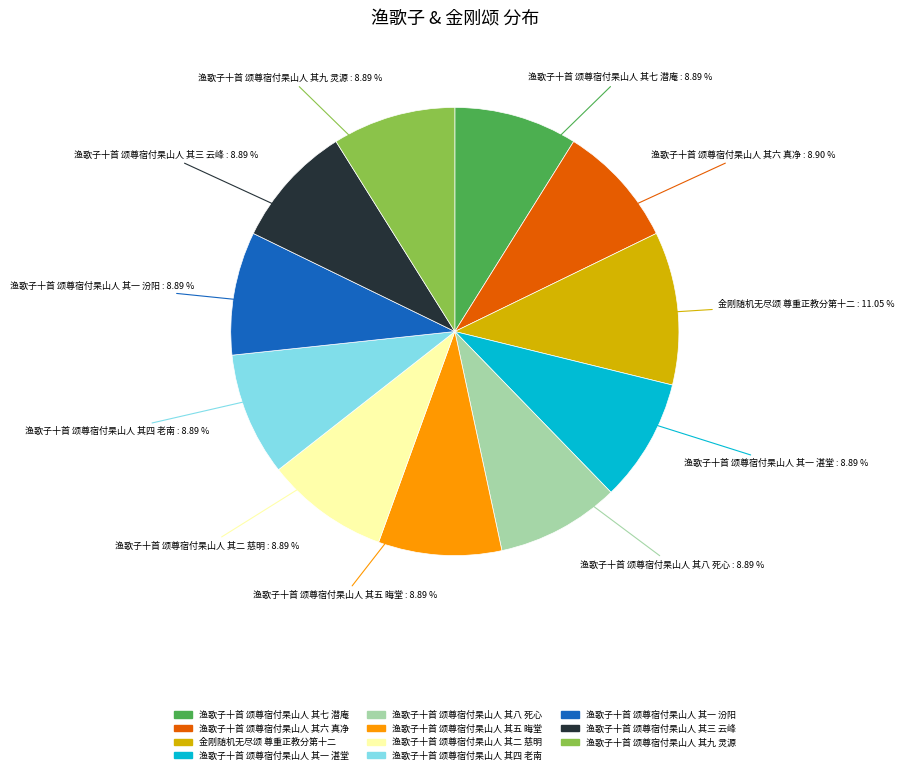

Is the sum of 渔歌子十首 颂尊宿付杲山人 其七 潜庵 and 渔歌子十首 颂尊宿付杲山人 其九 灵源 greater than half?

No